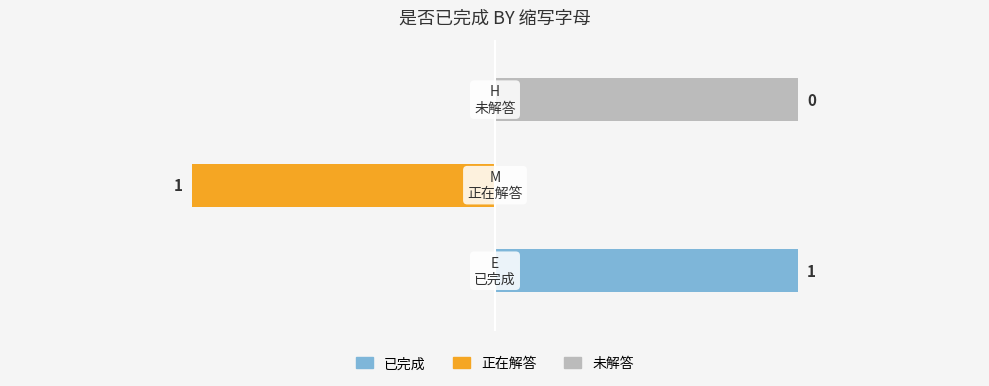

Which series has the largest total across all categories?

已完成